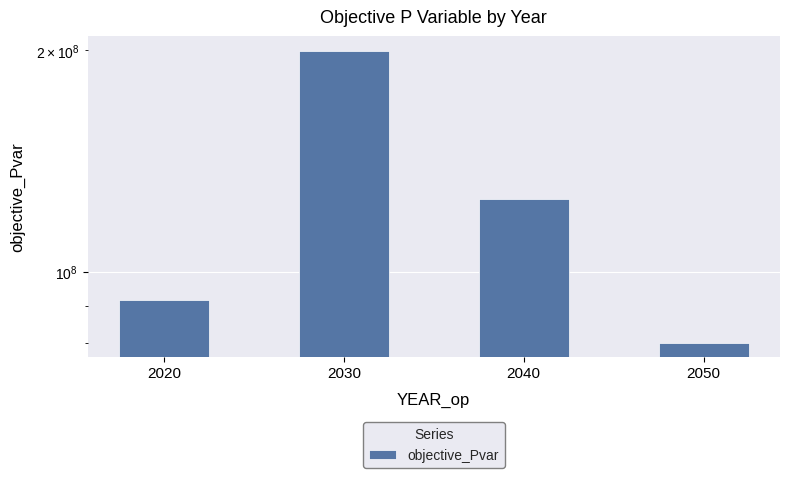

How many categories are shown in the chart?

4